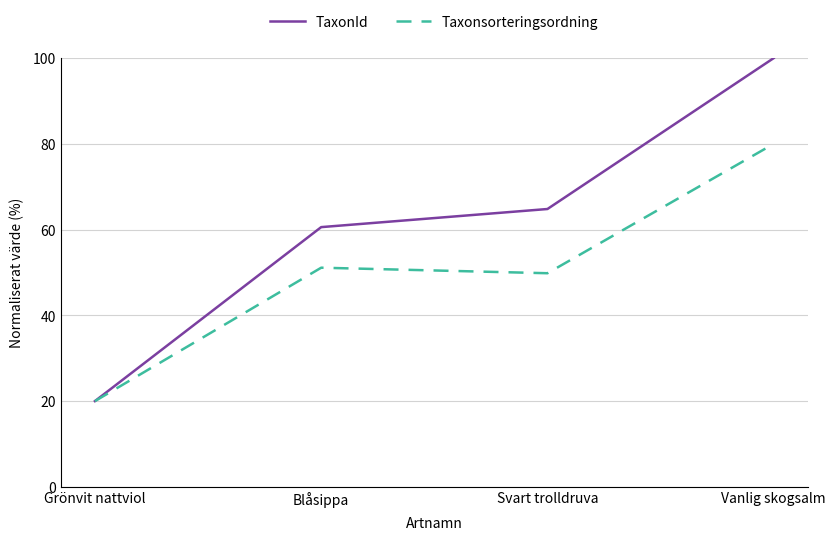

True or false: TaxonId has more than 1 points higher than both neighbors.

False